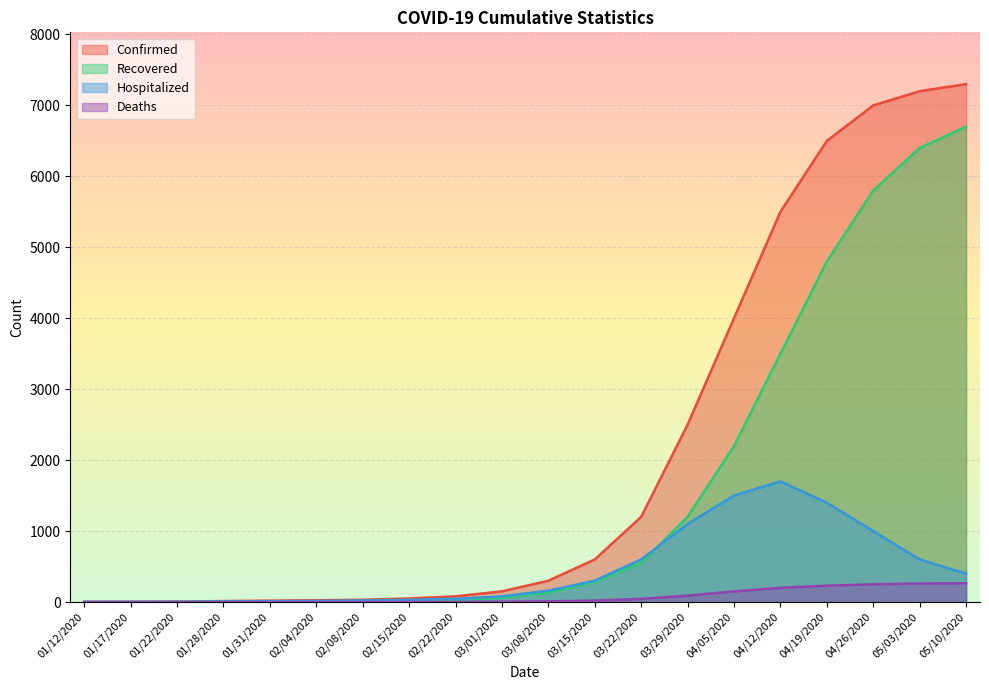

What is the total value across all series at 02/04/2020?

50